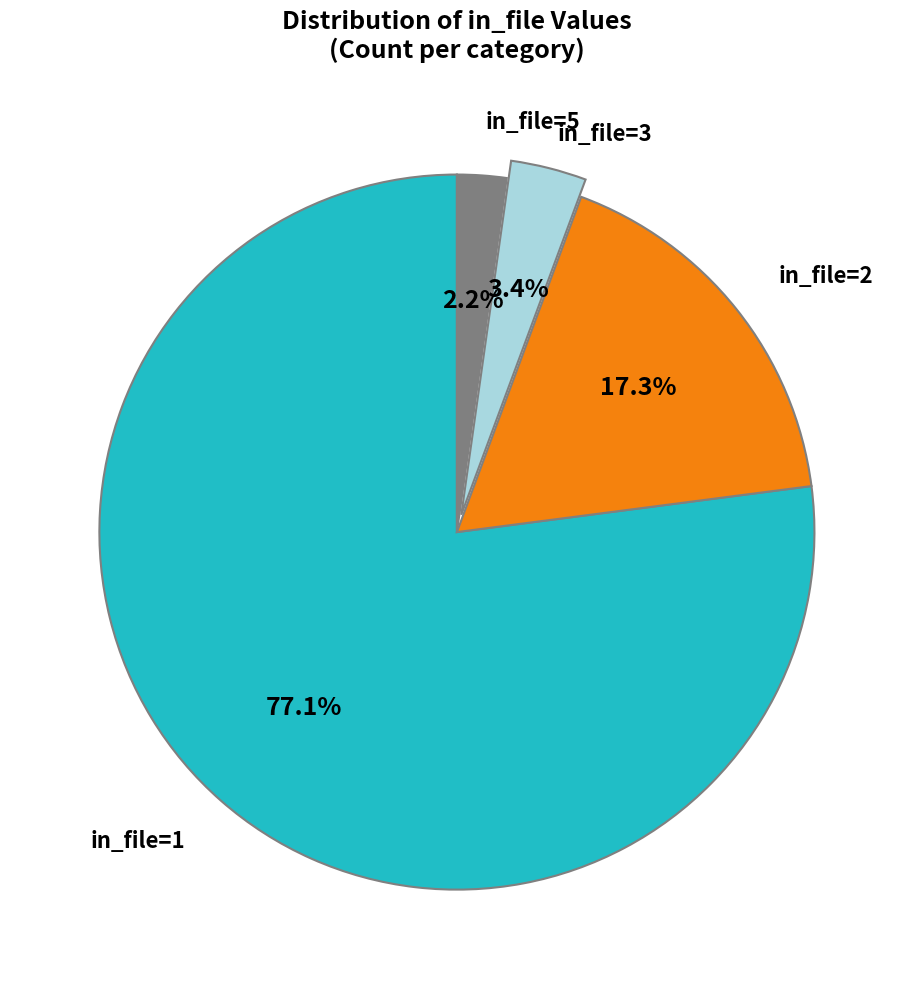

What portion of the pie excludes in_file=1?

22.9%